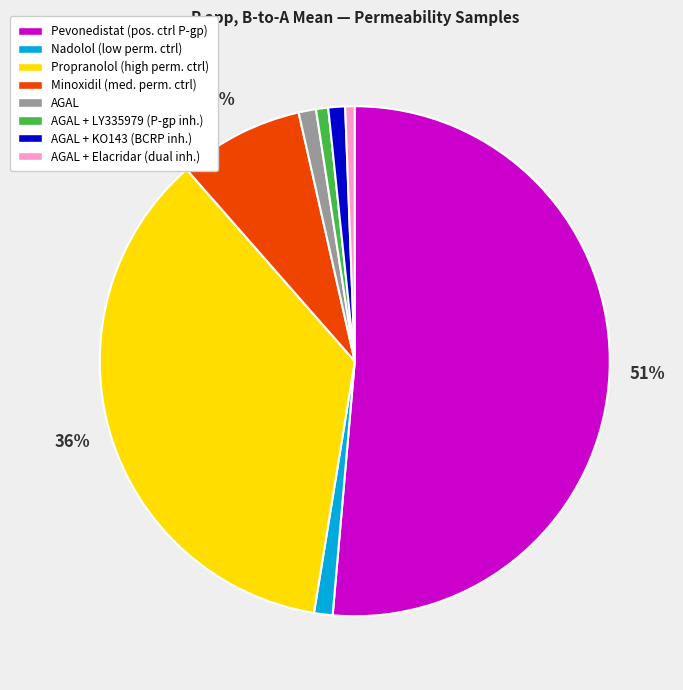

How many segments does this pie chart have?

8